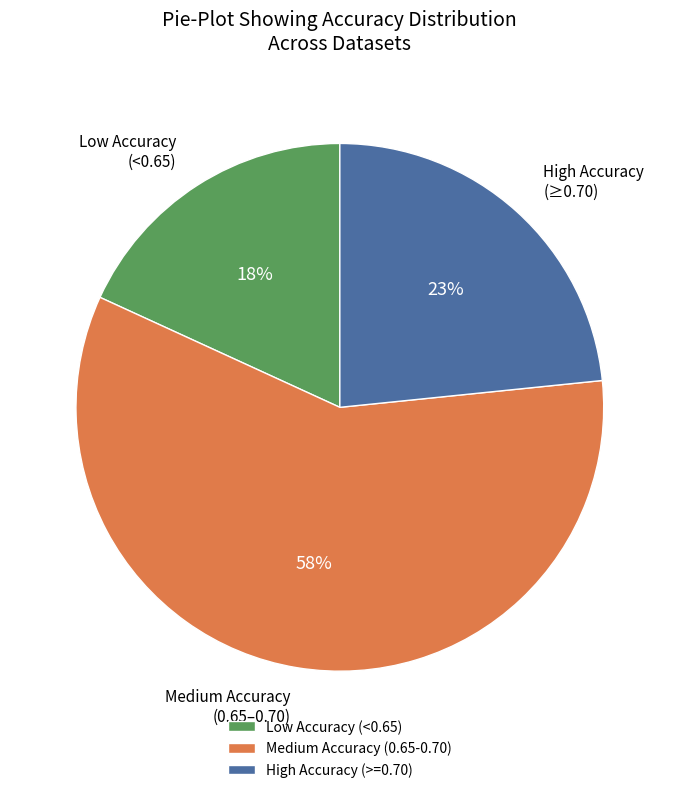

Which category has the smallest portion of the pie?

Low Accuracy (<0.65)